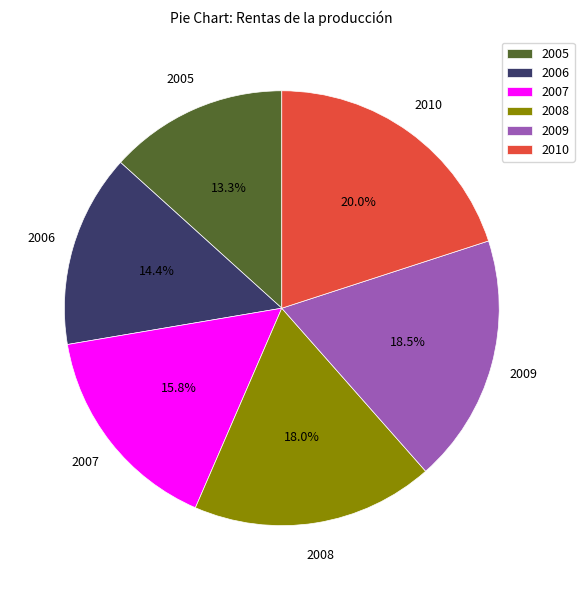

What percentage is the 2006 slice, to the nearest percent?

14%